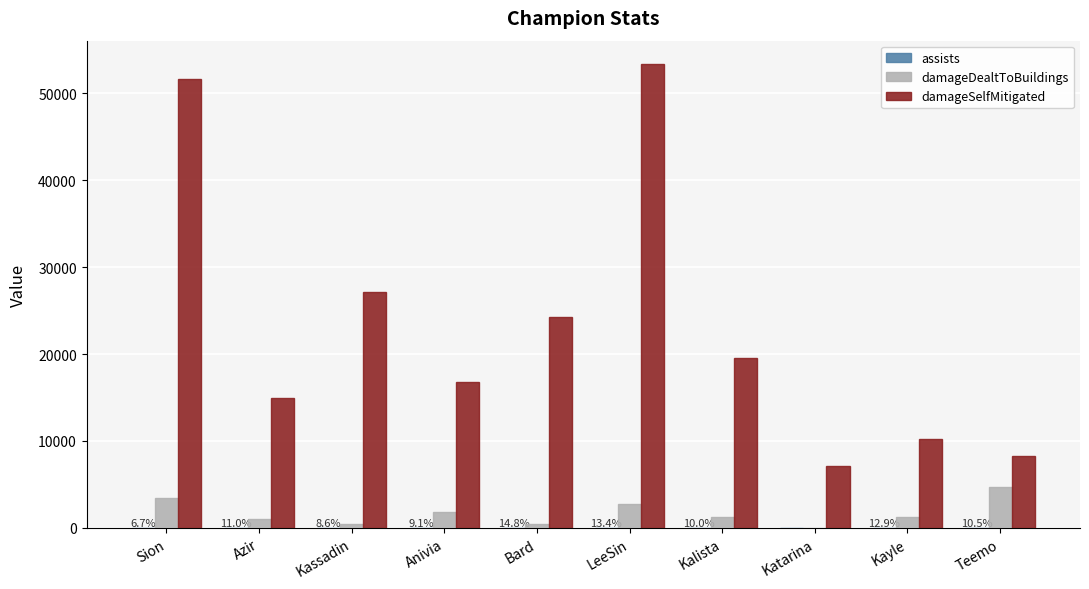

How many groups of bars are there?

10